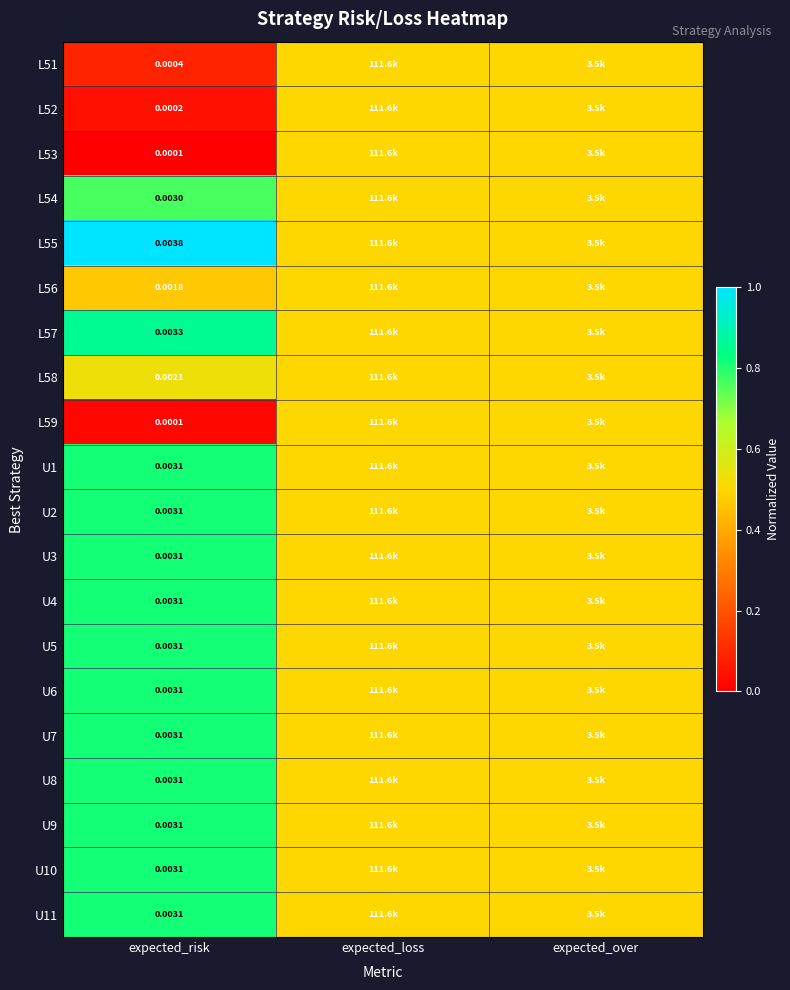

True or false: L57 has a value of 0.4 at expected_risk.

False